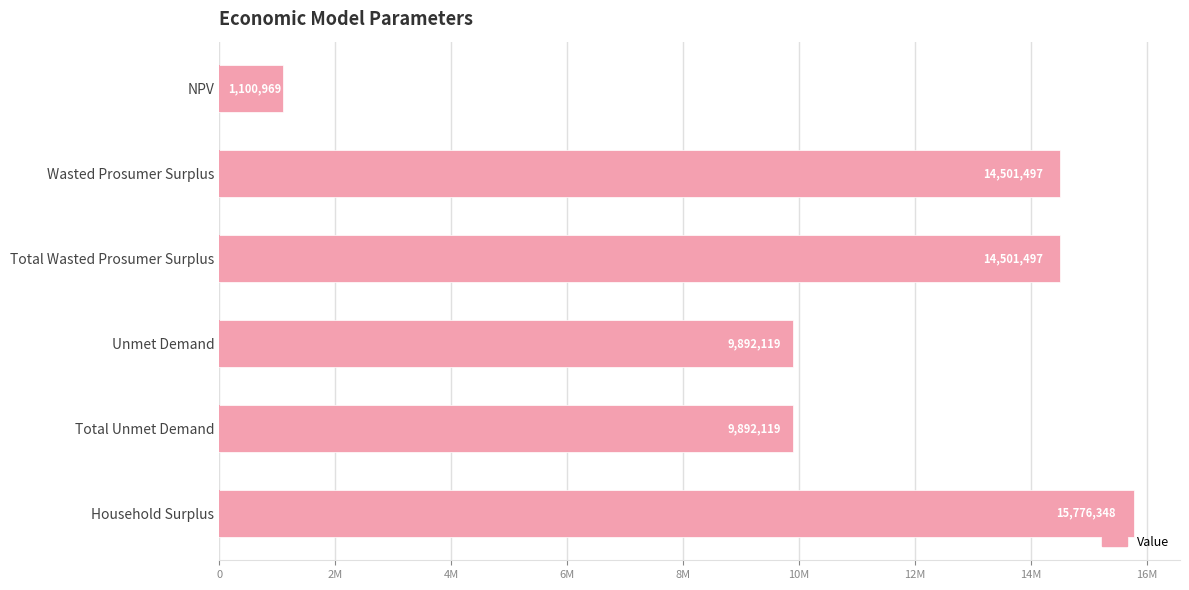

Does the chart contain any negative values?

No